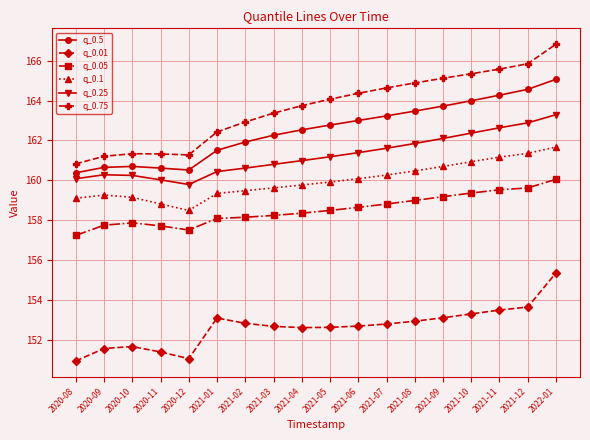

Which label corresponds to the largest value in the chart?

2022-01